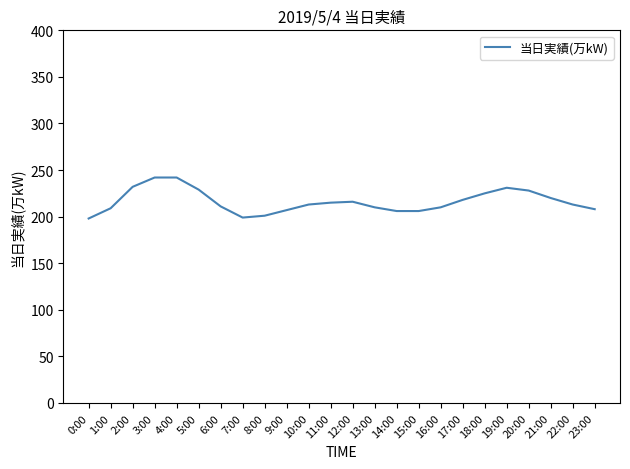

What position from the right is 0:00?

24